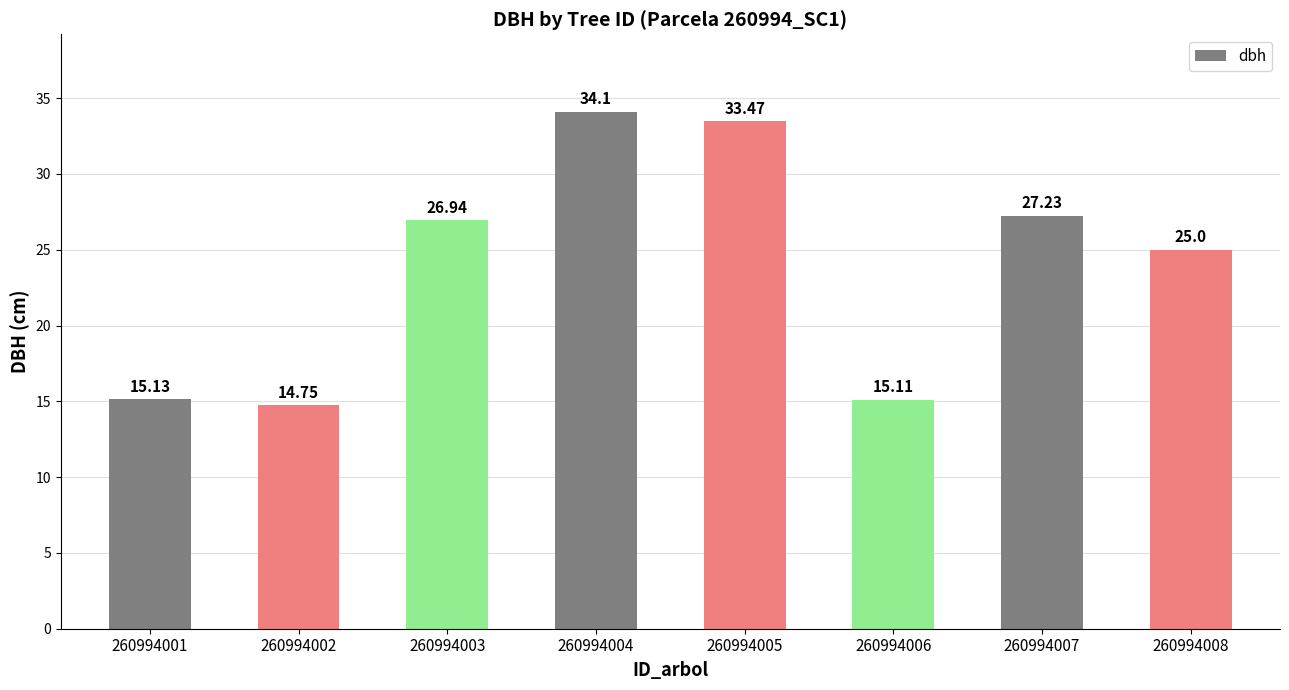

Reading left to right, list all the values displayed in this chart.

260994001=15.1	260994002=14.8	260994003=26.9	260994004=34.1	260994005=33.5	260994006=15.1	260994007=27.2	260994008=25.0